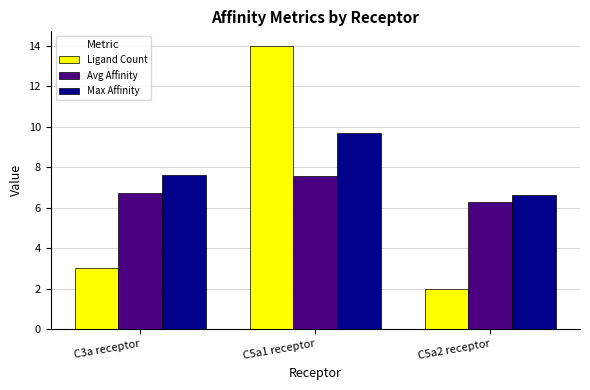

What are all the series names shown in the legend?

Ligand Count, Avg Affinity, Max Affinity